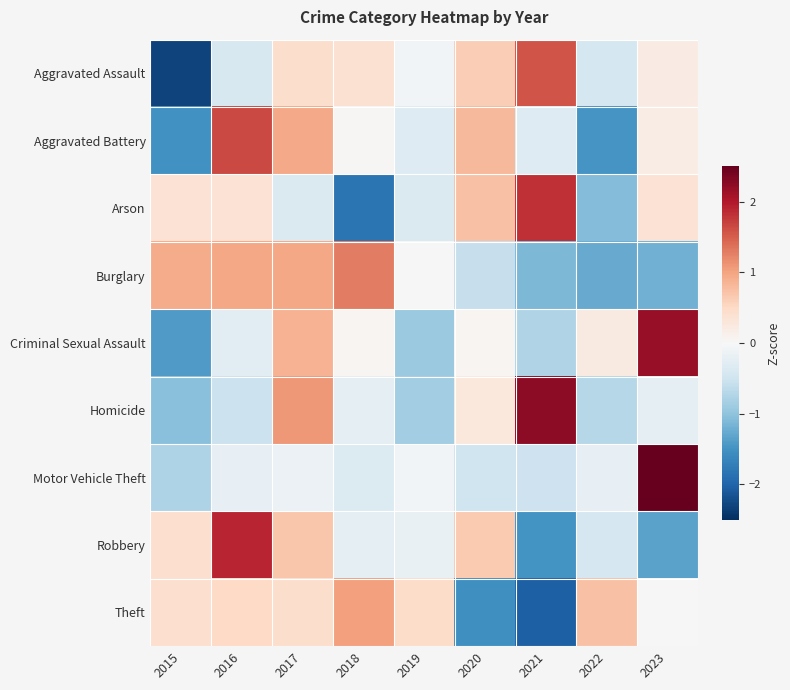

At 2023, list the series in order from smallest to largest.

Robbery, Burglary, Homicide, Theft, Aggravated Battery, Aggravated Assault, Arson, Criminal Sexual Assault, Motor Vehicle Theft